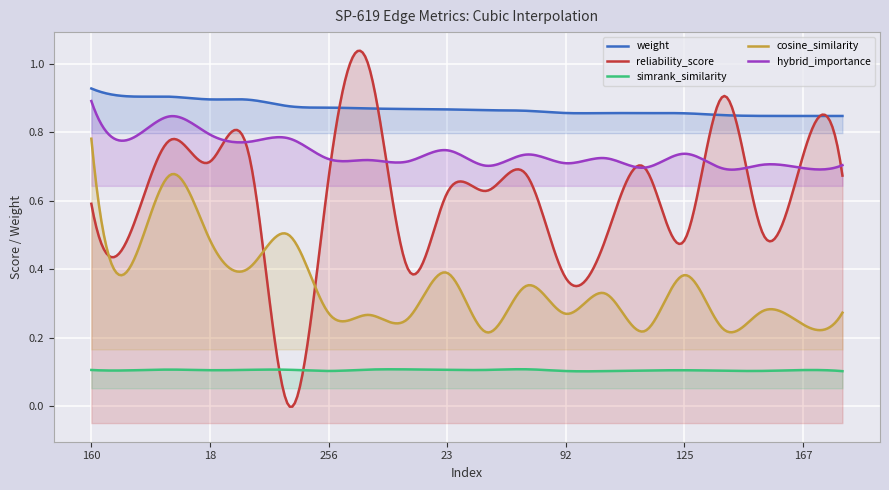

Is it true that hybrid_importance equals 1.4 at 153?

False